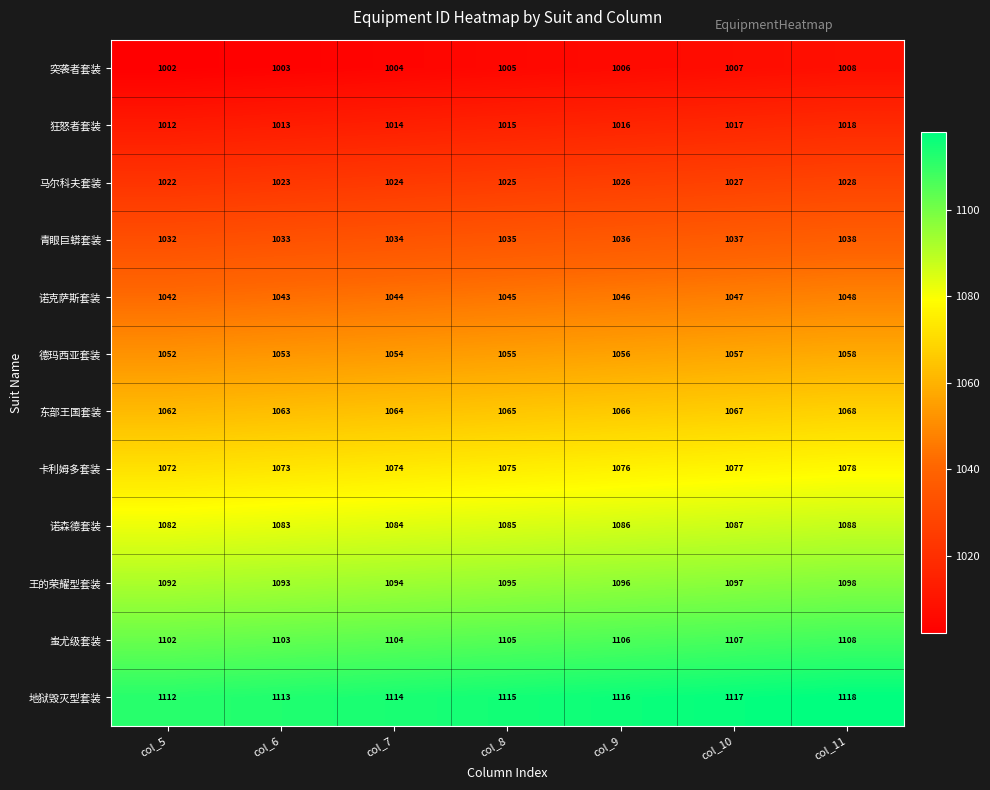

Which label corresponds to the largest value in the chart?

col_11